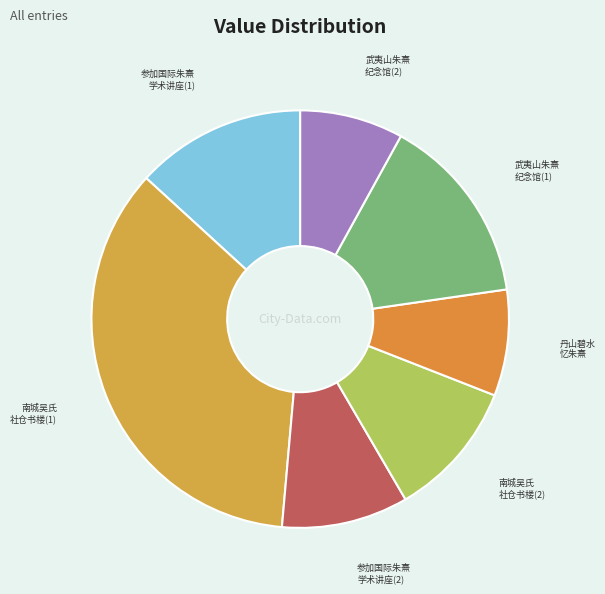

How many slices are in this pie chart?

7